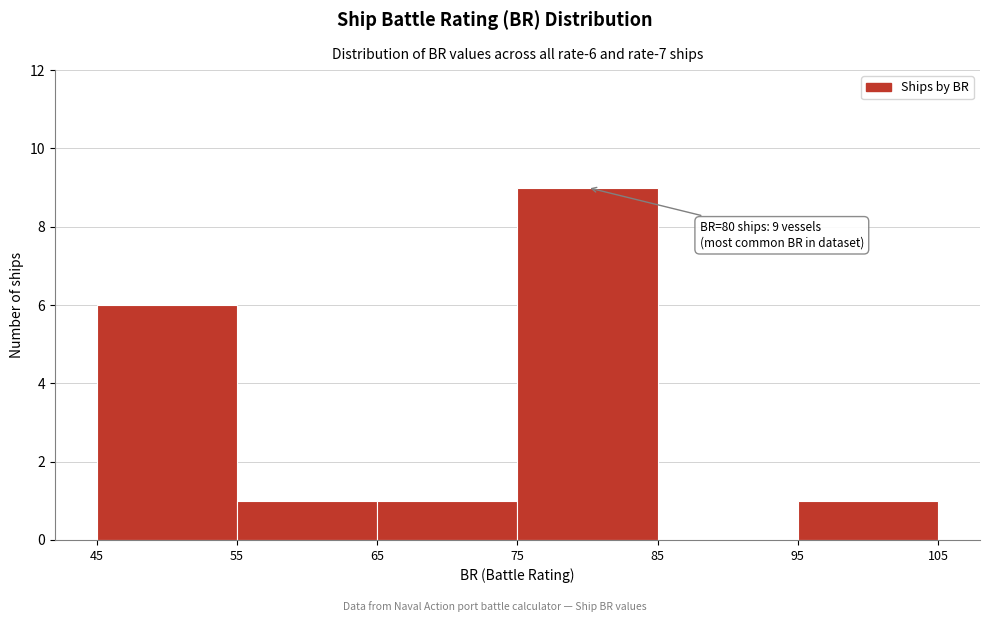

Over which range of the x-axis is the bar tallest?

75 to 85